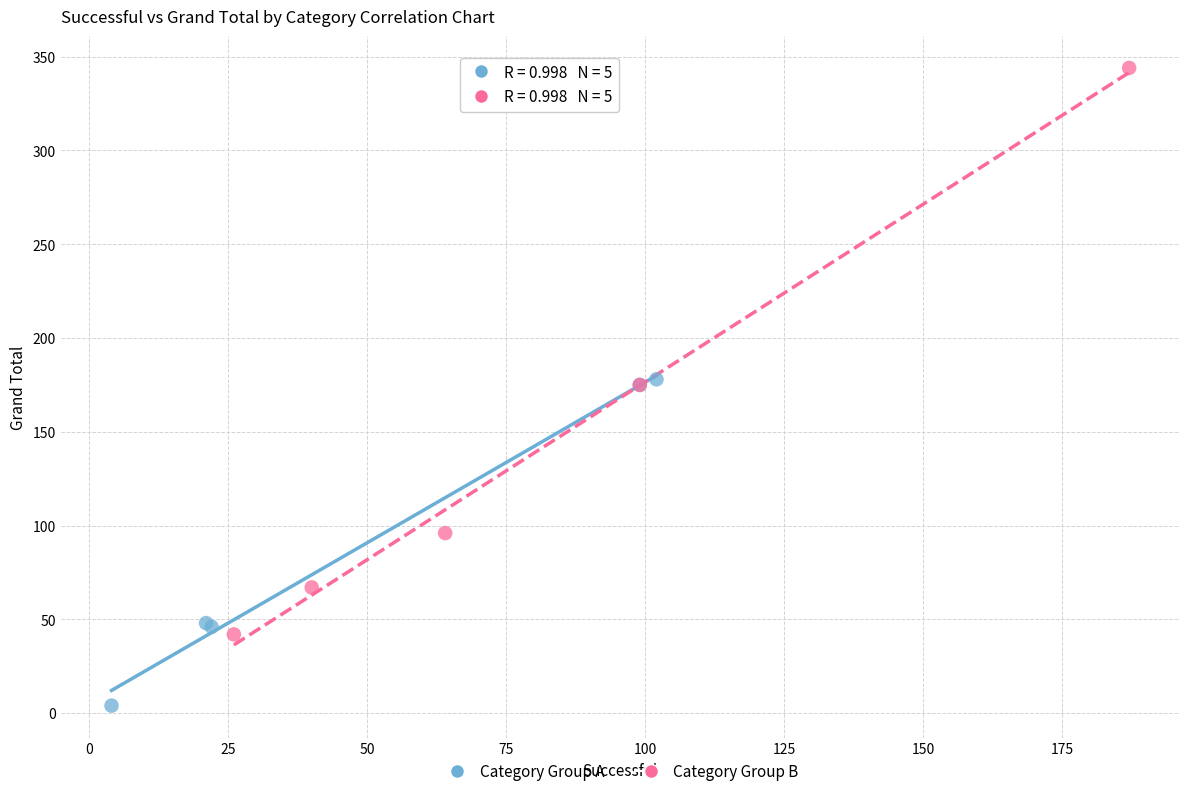

Which series contains the highest Y value?

Category Group B